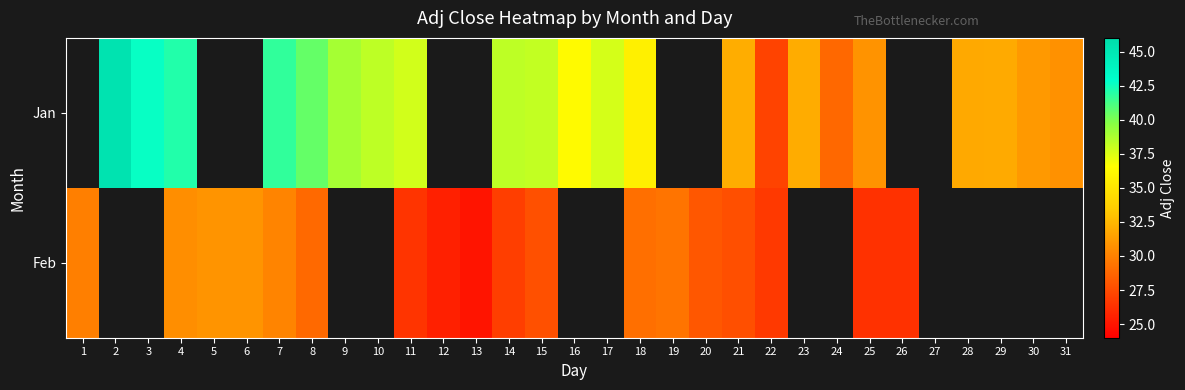

At 4, list the series in order from smallest to largest.

Feb, Jan